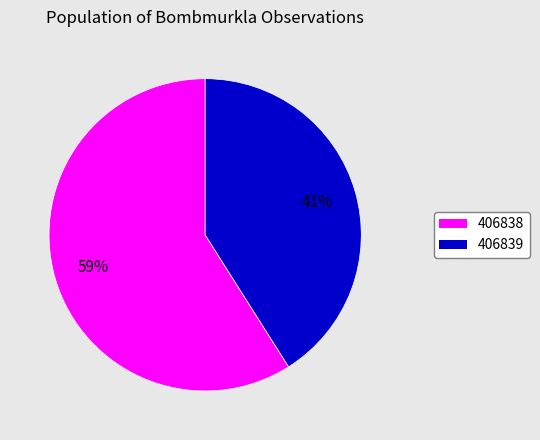

Is there any slice that represents more than half of the pie?

Yes